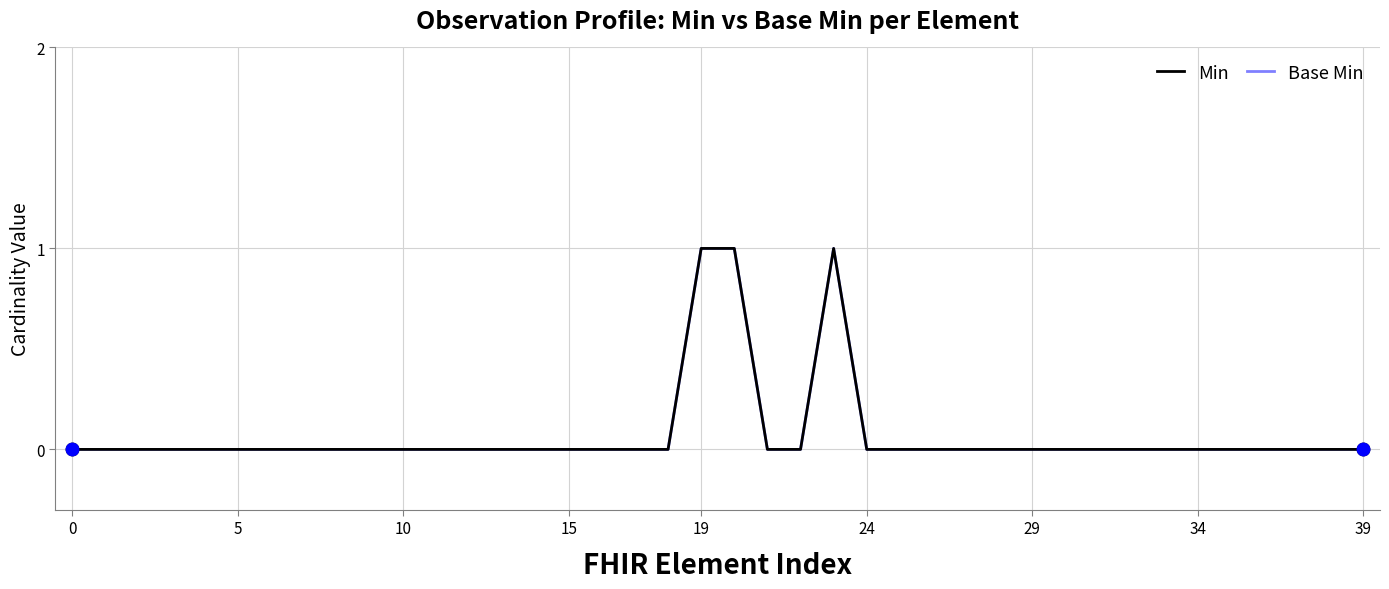

At how many categories does at least one series exceed 0?

3